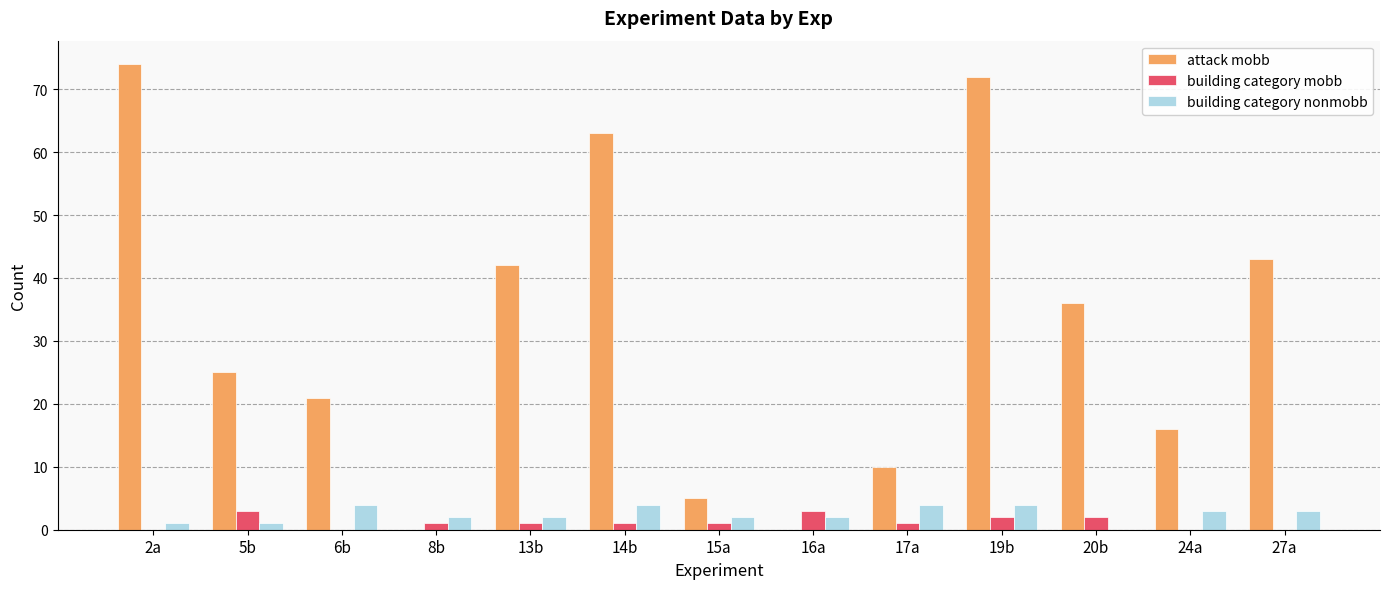

True or false: attack mobb has a value of 74 at 2a.

True